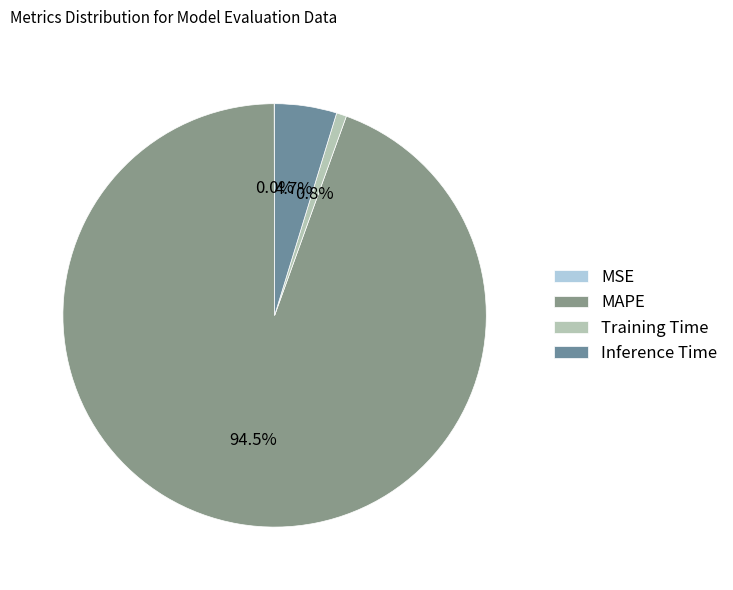

How many slices are in this pie chart?

4